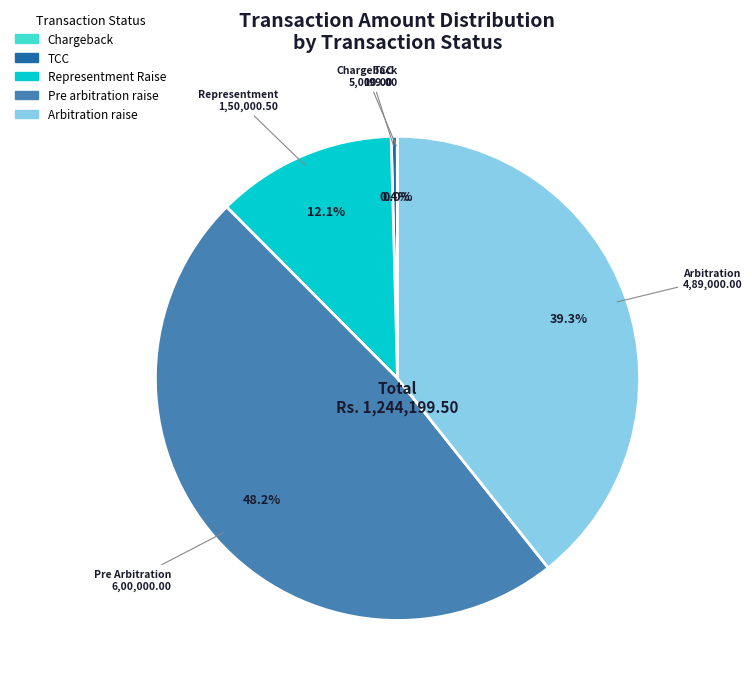

Is there a majority slice in this chart?

No